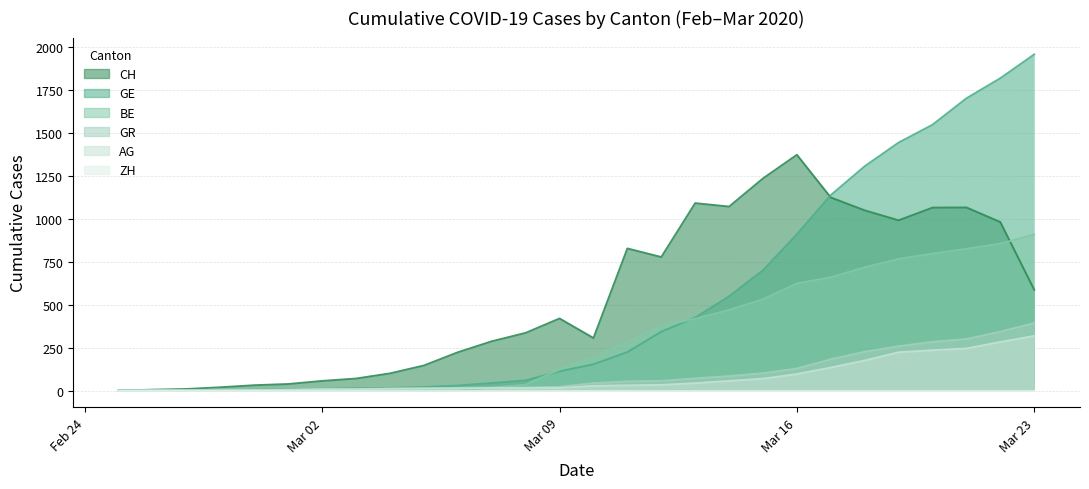

At which label is AG closest to 159?

2020-03-18